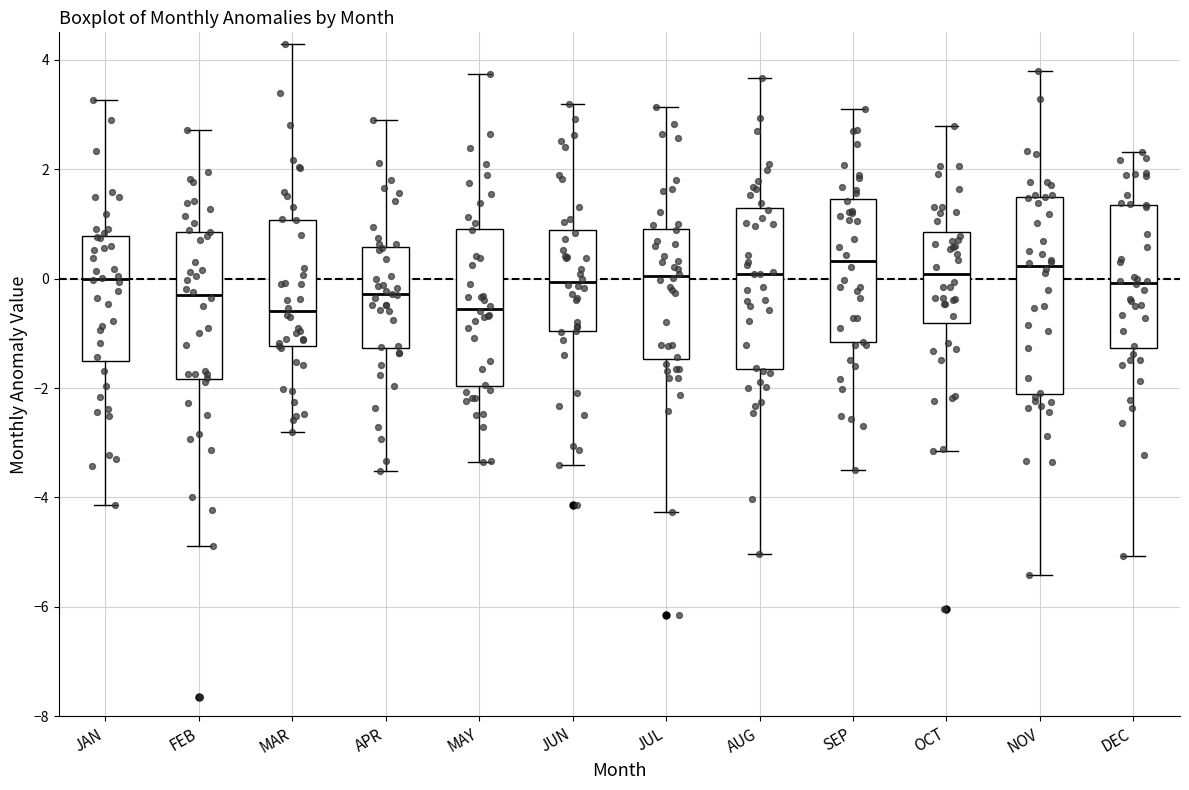

Comparing the boxes themselves (not the whiskers), which one is the tallest?

NOV